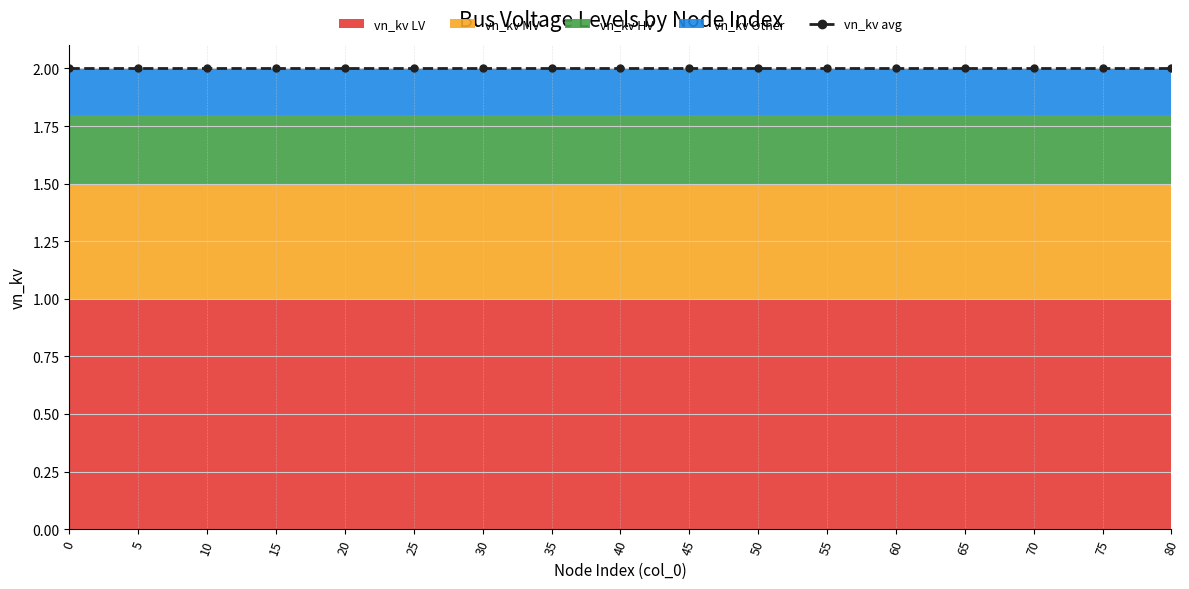

True or false: vn_kv_MV and vn_kv_LV cross at least once.

False